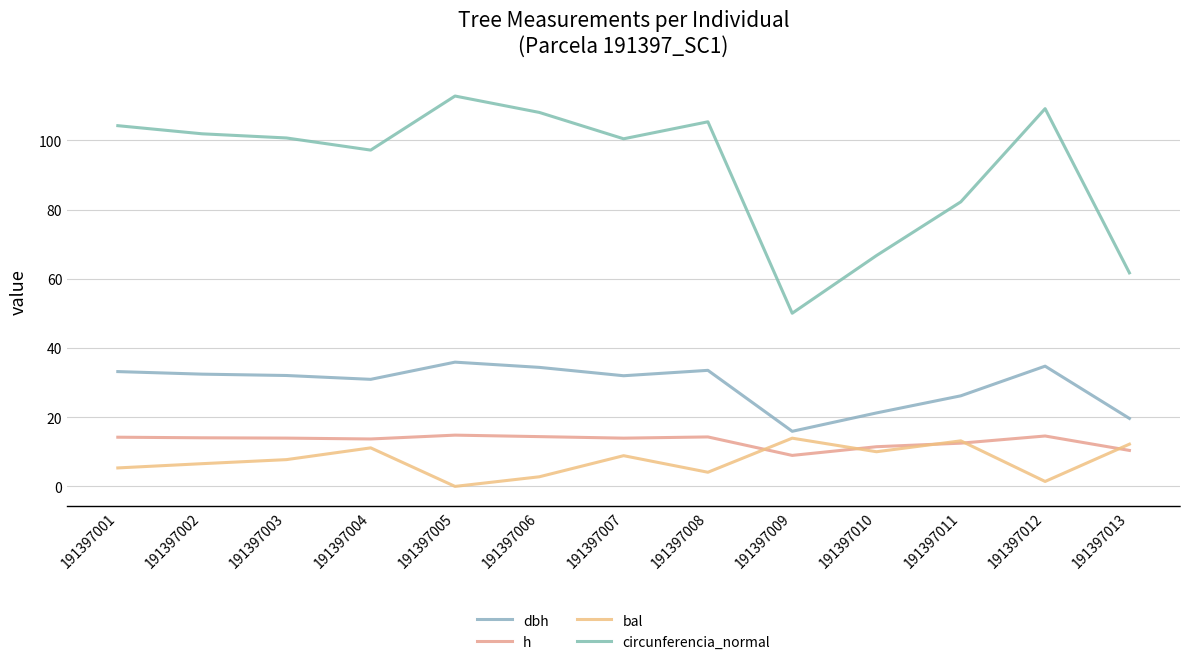

Where is the first local maximum for bal?

191397004